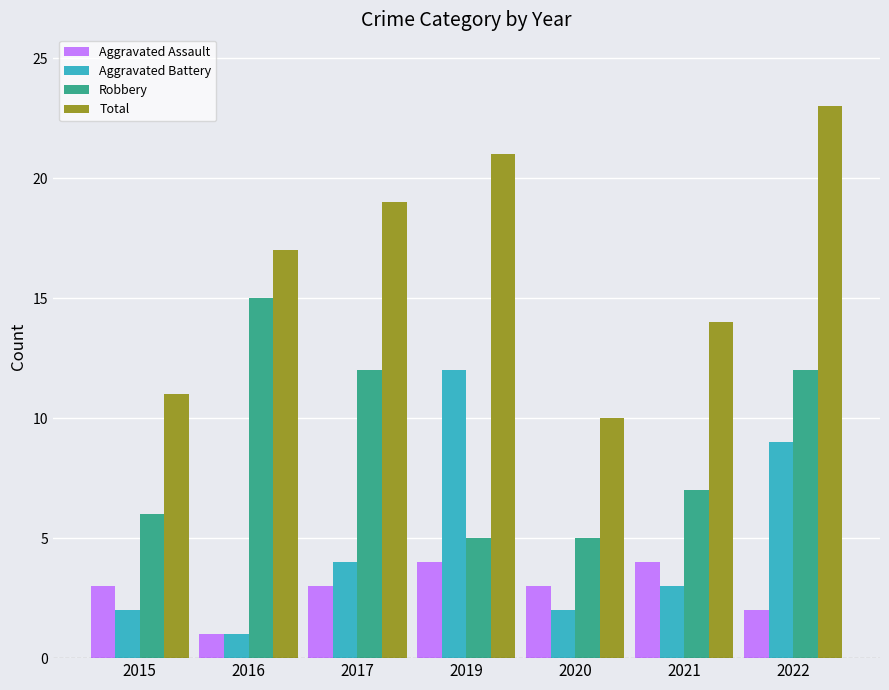

How many values in the Total series are below 17?

3